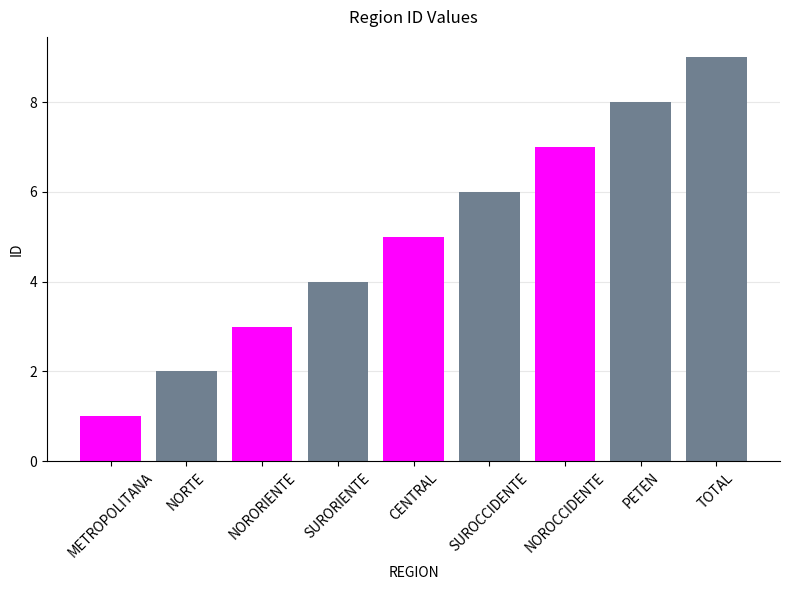

What is the sum of all values?

45